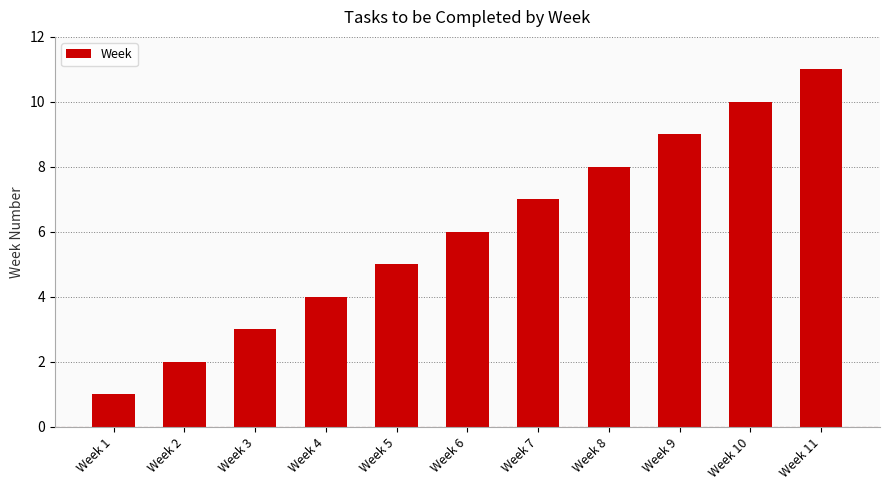

What is the difference between the maximum and minimum values?

10